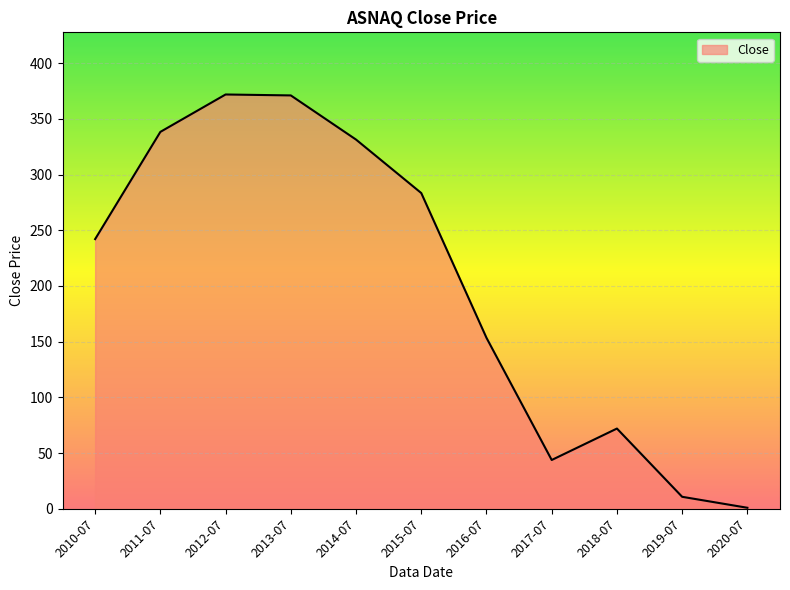

What is the change in value from 2010-07 to 2019-07?

-231.3